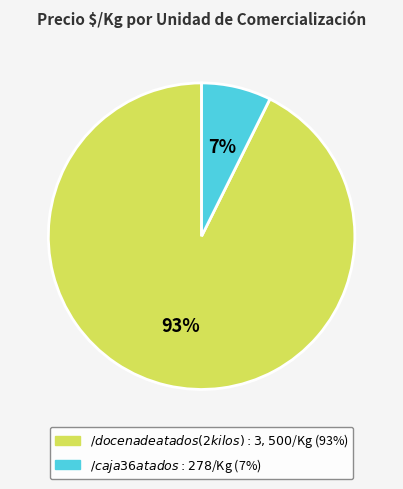

Is it true that $/caja 36 atados is 1% of the pie?

False